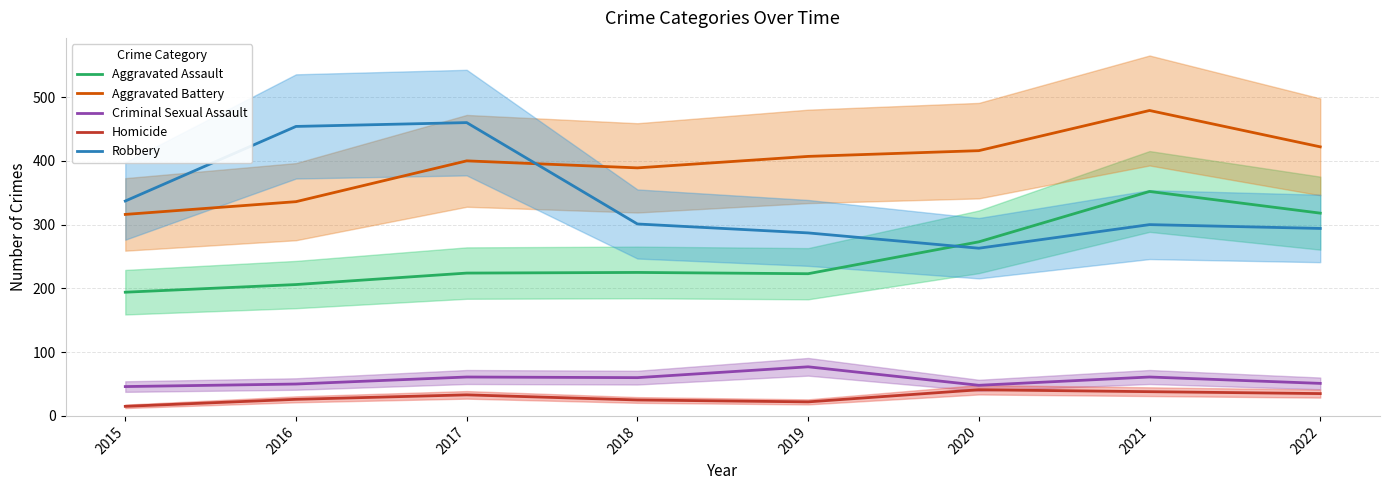

True or false: Robbery has more than 0 interior local peaks.

True